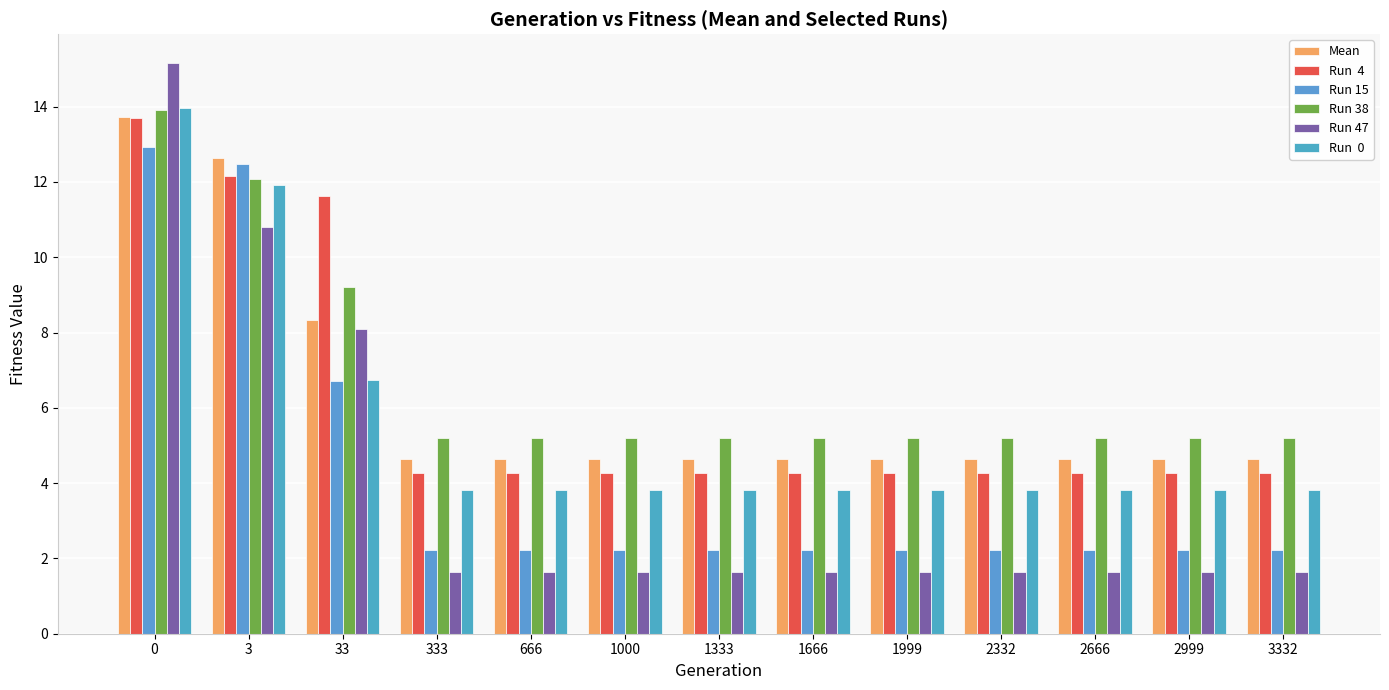

How many bars are there in each group?

6